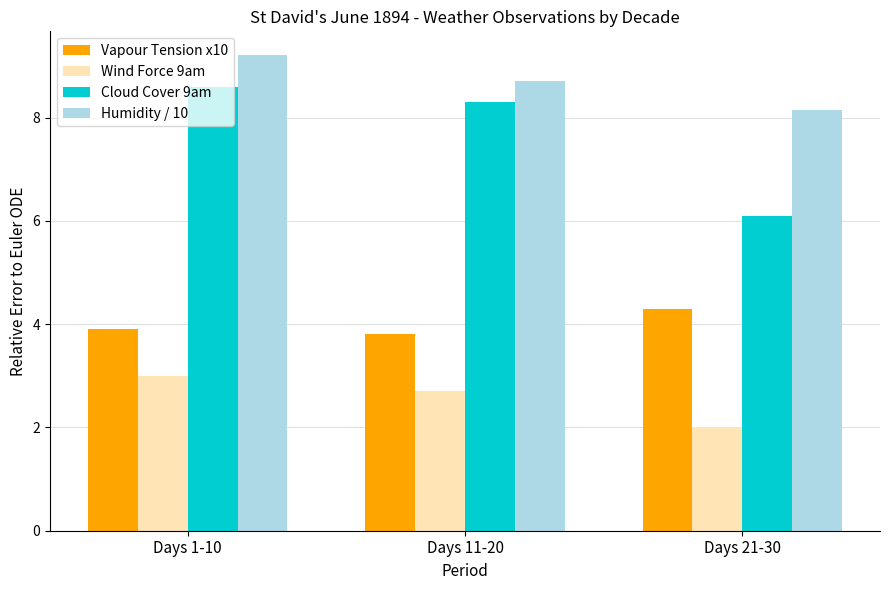

Reading left to right, list all the values displayed in this chart.

Vapour Tension x10: Days 1-10=3.9	Days 11-20=3.8	Days 21-30=4.3
Wind Force 9am: Days 1-10=3.0	Days 11-20=2.7	Days 21-30=2.0
Cloud Cover 9am: Days 1-10=8.6	Days 11-20=8.3	Days 21-30=6.1
Humidity / 10: Days 1-10=9.2	Days 11-20=8.7	Days 21-30=8.2